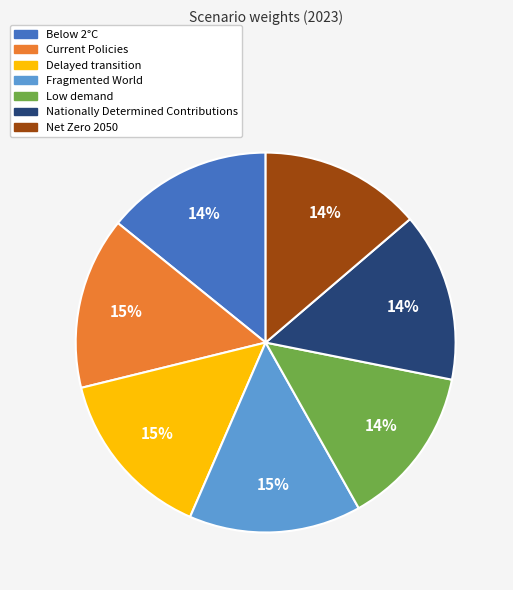

Is Low demand the majority of the pie?

No